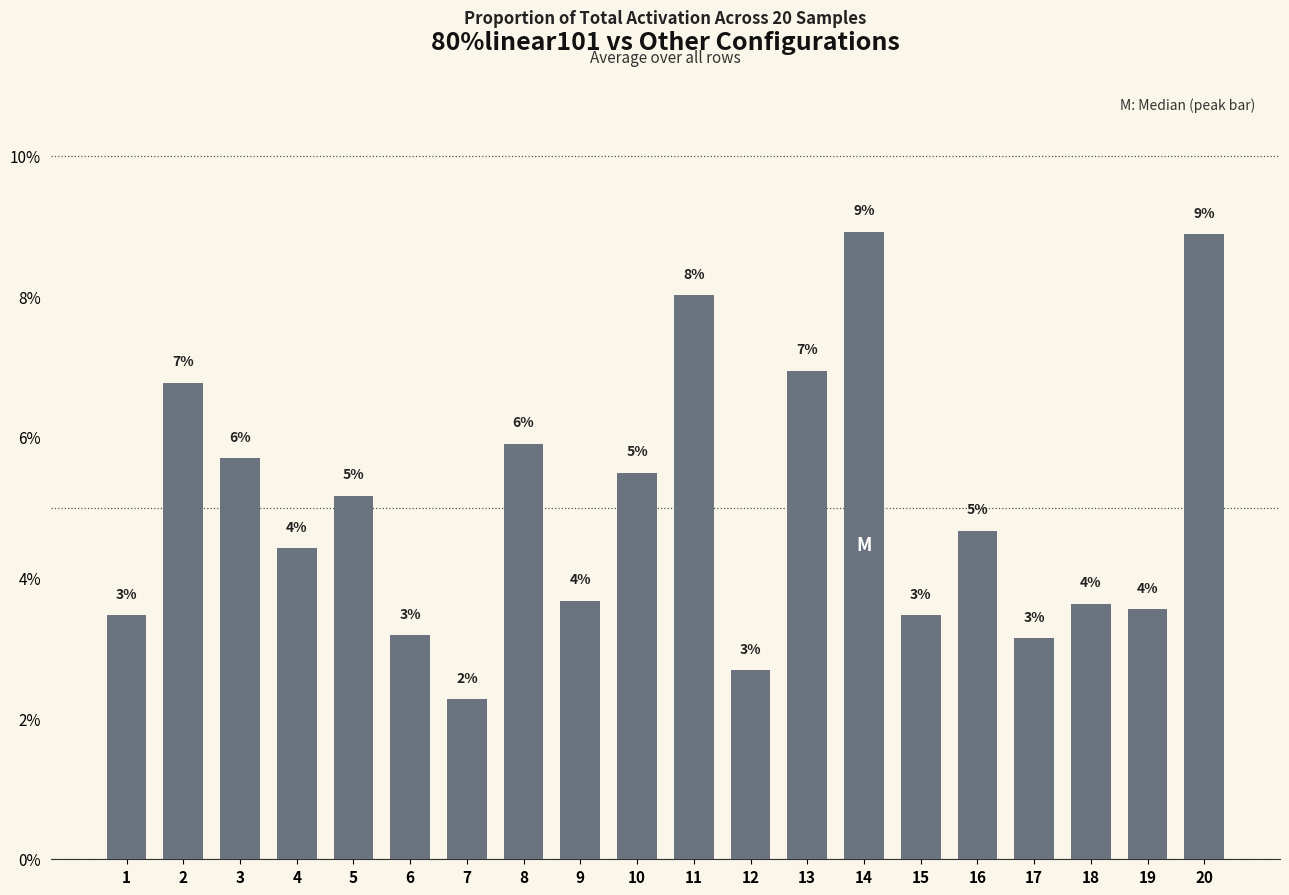

How many values are between 0 and 1?

20